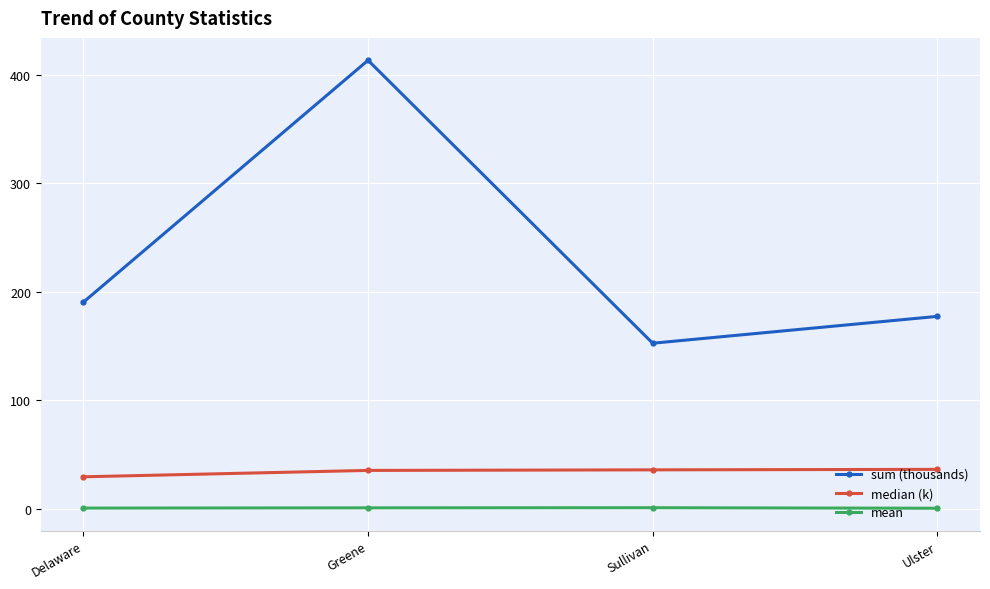

What is the difference between the mean values at Sullivan and Delaware?

0.3